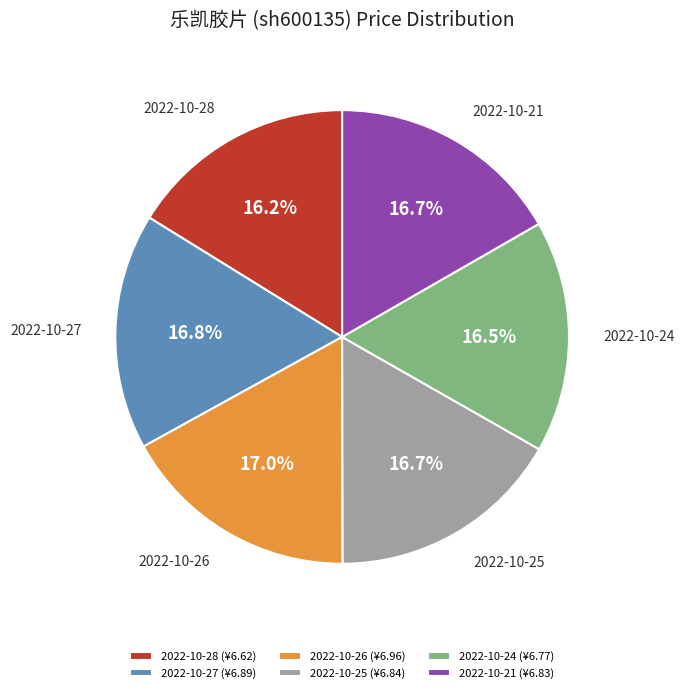

How much of the chart is everything except 2022-10-28?

83.8%